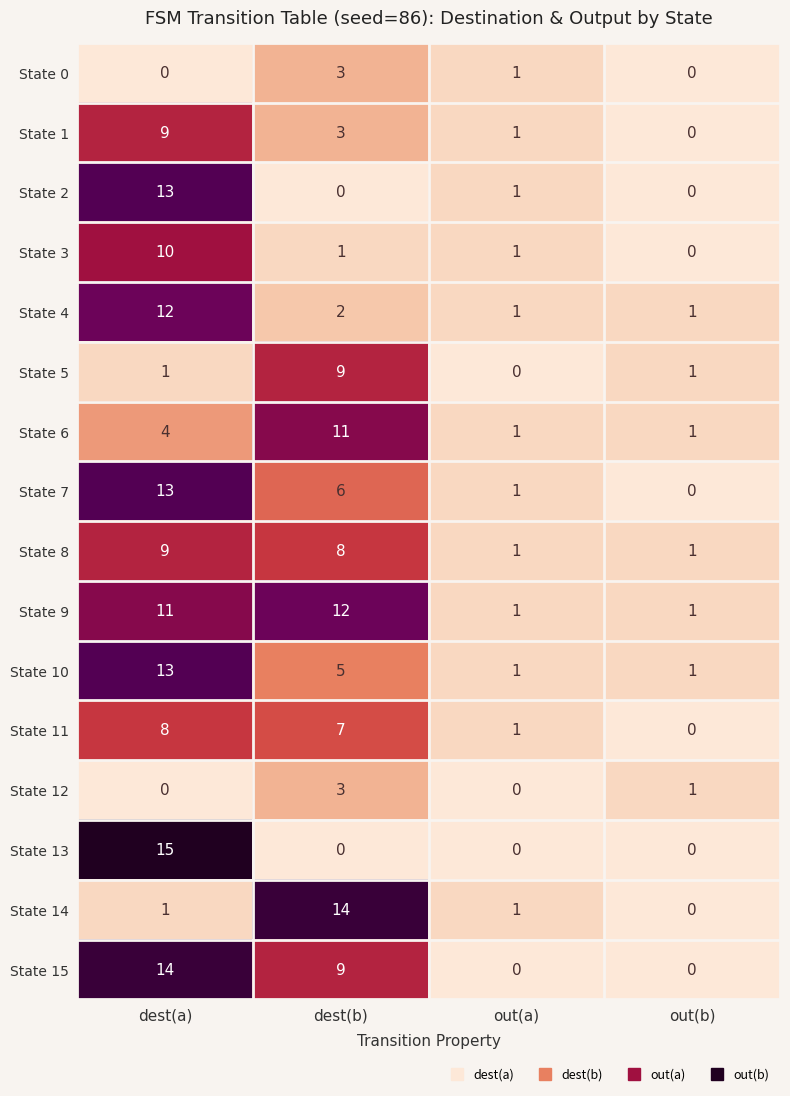

Rank the categories by State 7 value from lowest to highest.

out(b), out(a), dest(b), dest(a)